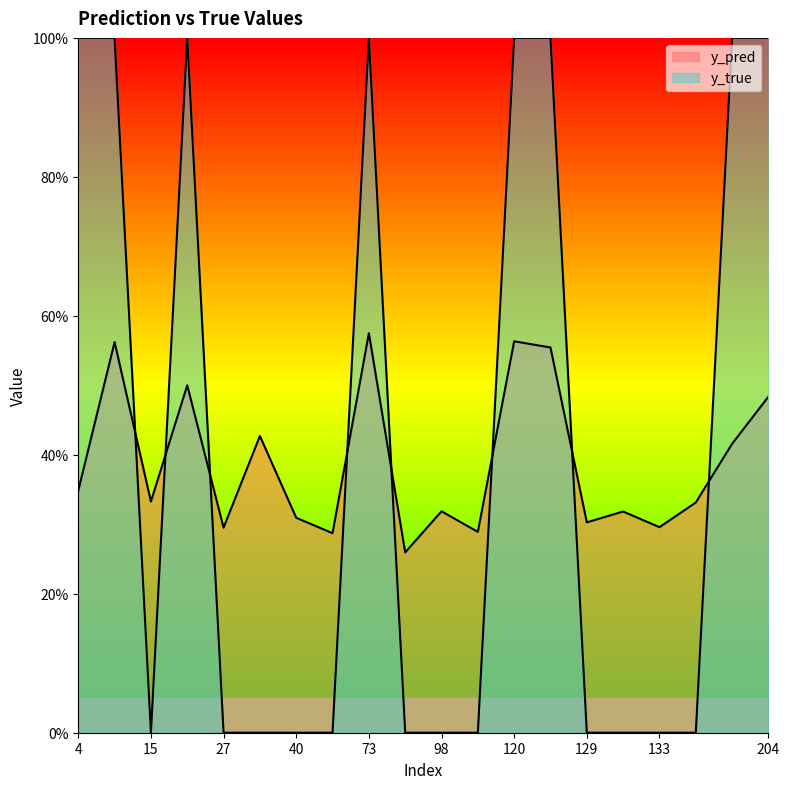

True or false: y_true and y_pred intersect in this chart.

True